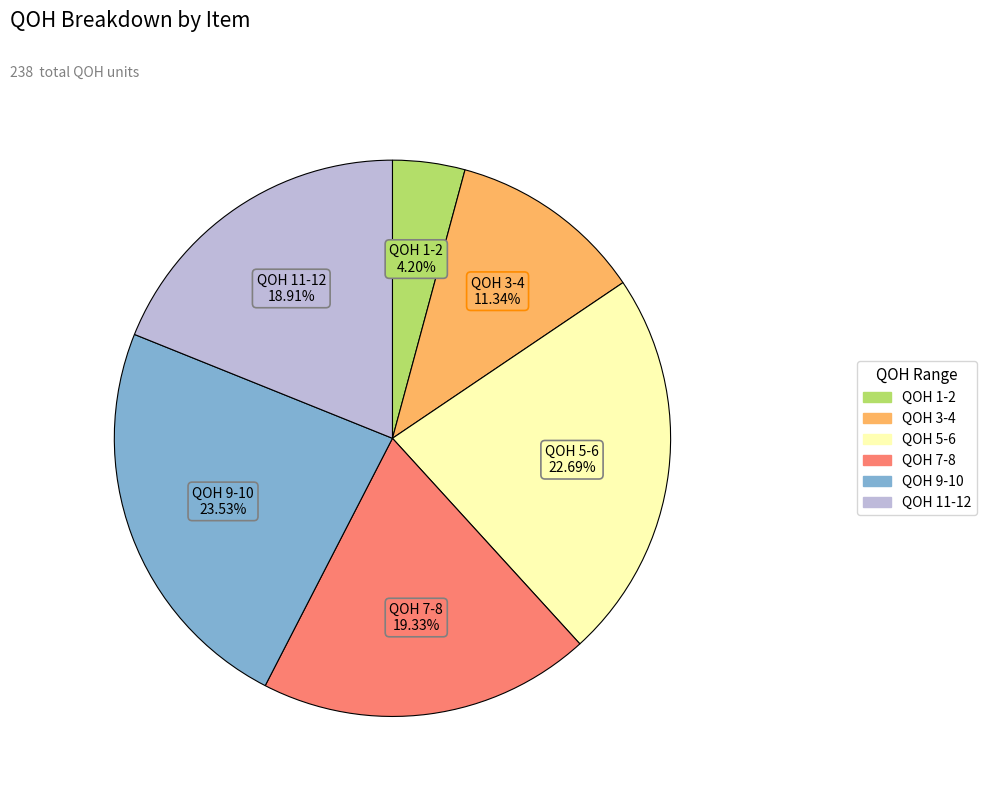

Does any single category account for the majority?

No